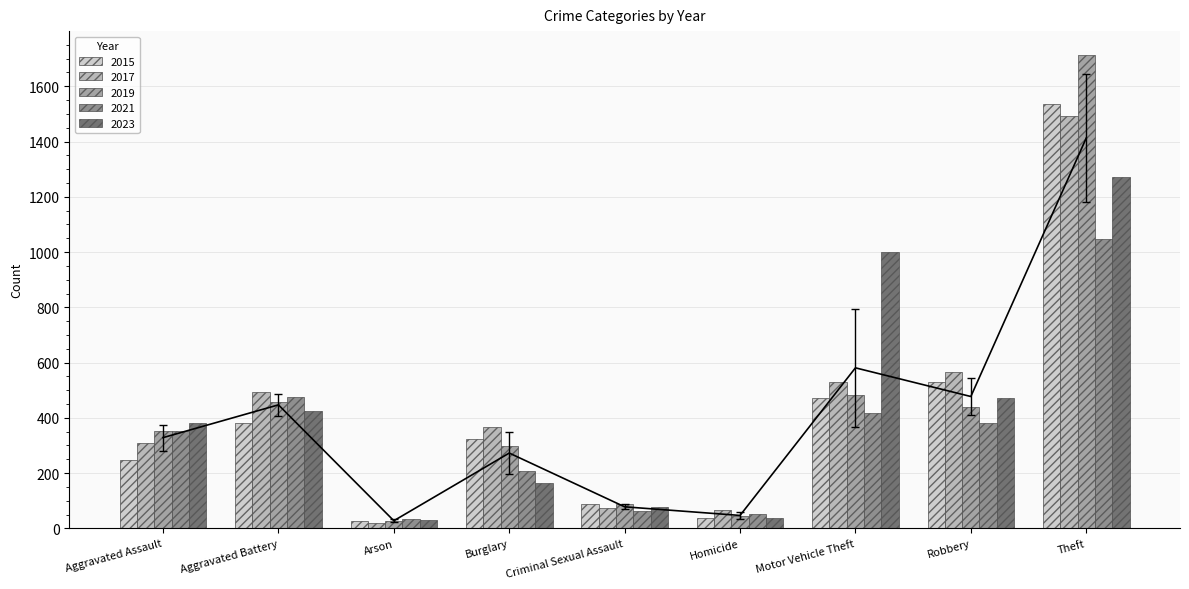

How many bars are there in each group?

5